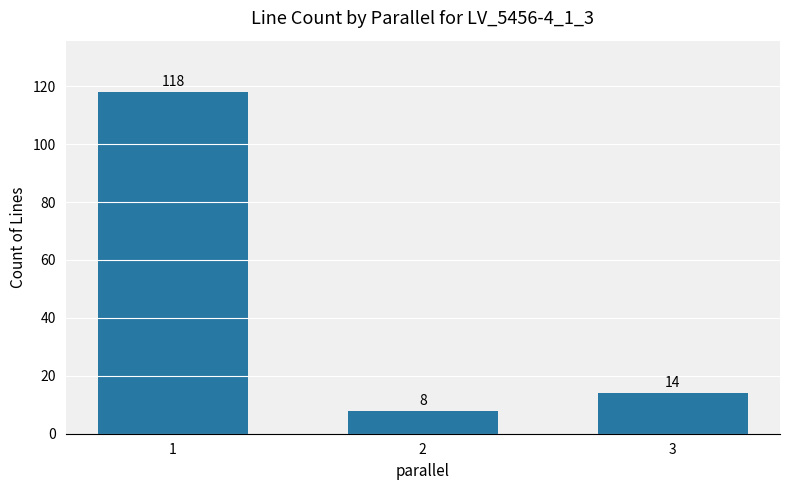

Between 1 and 3, which is larger?

1